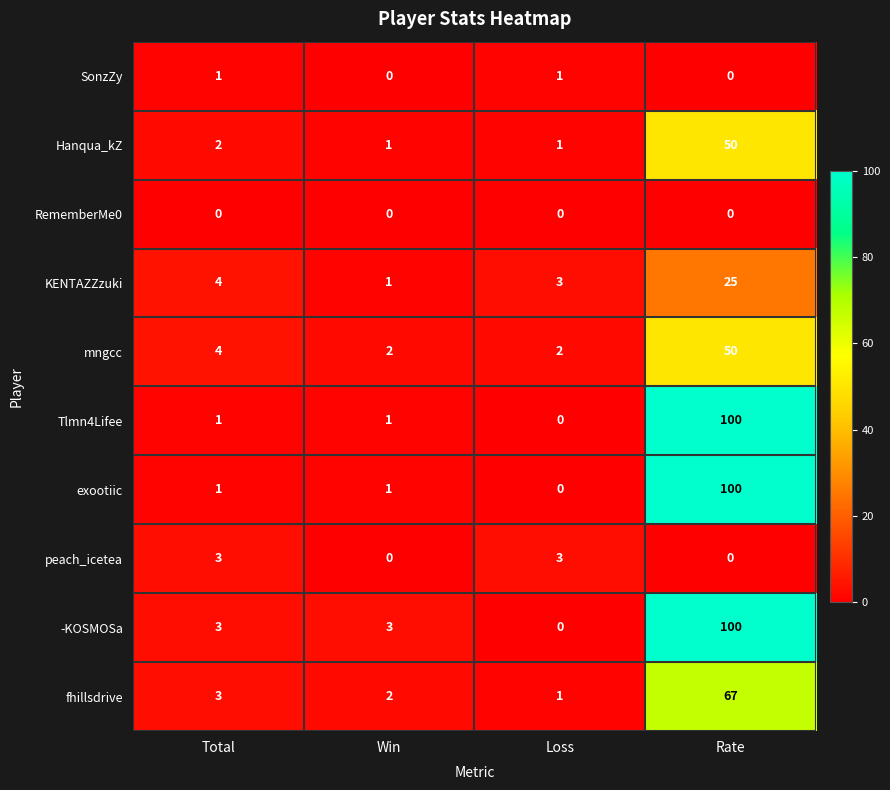

Rank the categories by fhillsdrive value from lowest to highest.

Loss, Win, Total, Rate